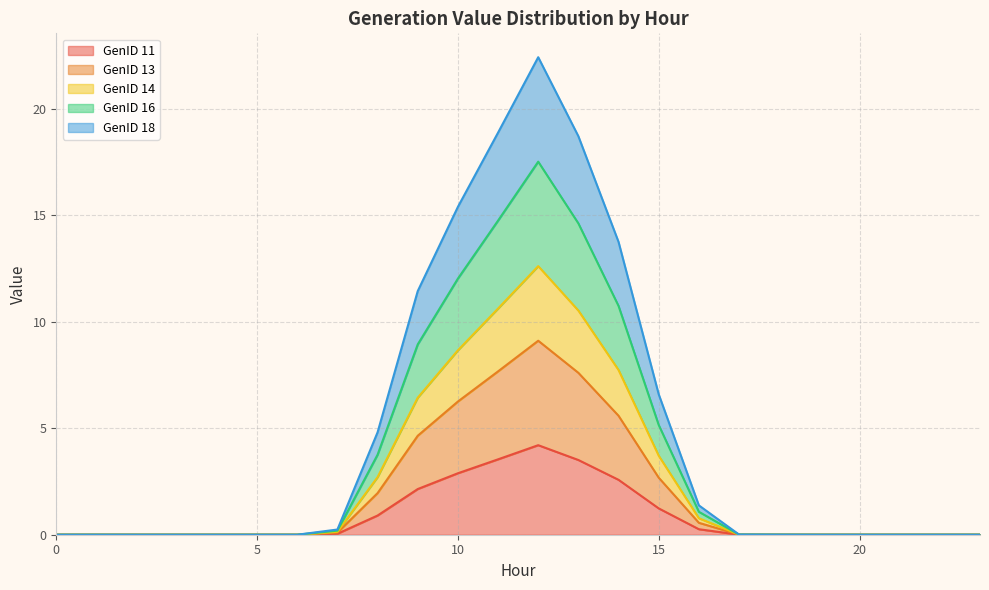

At which category is the sum across all series the highest?

12